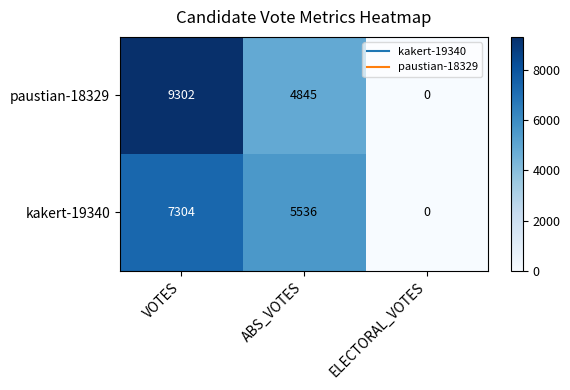

What is the sum of all paustian-18329 values?

14147